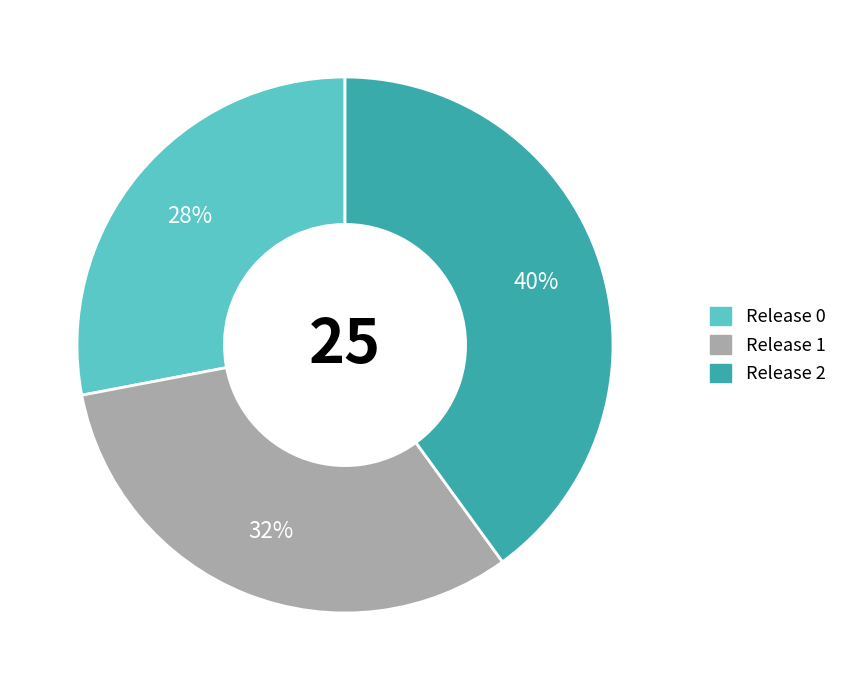

Is there any slice that represents more than half of the pie?

No